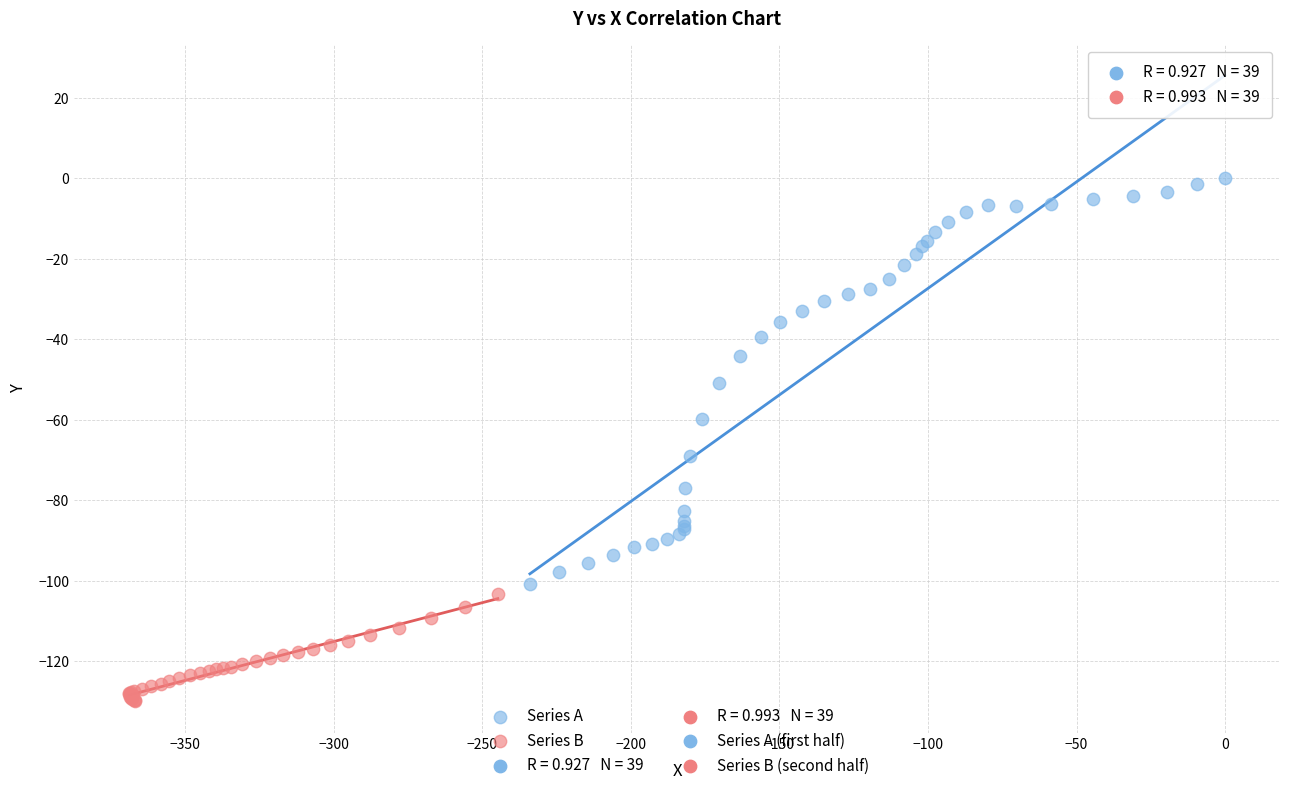

Which series contains the highest Y value?

Series A